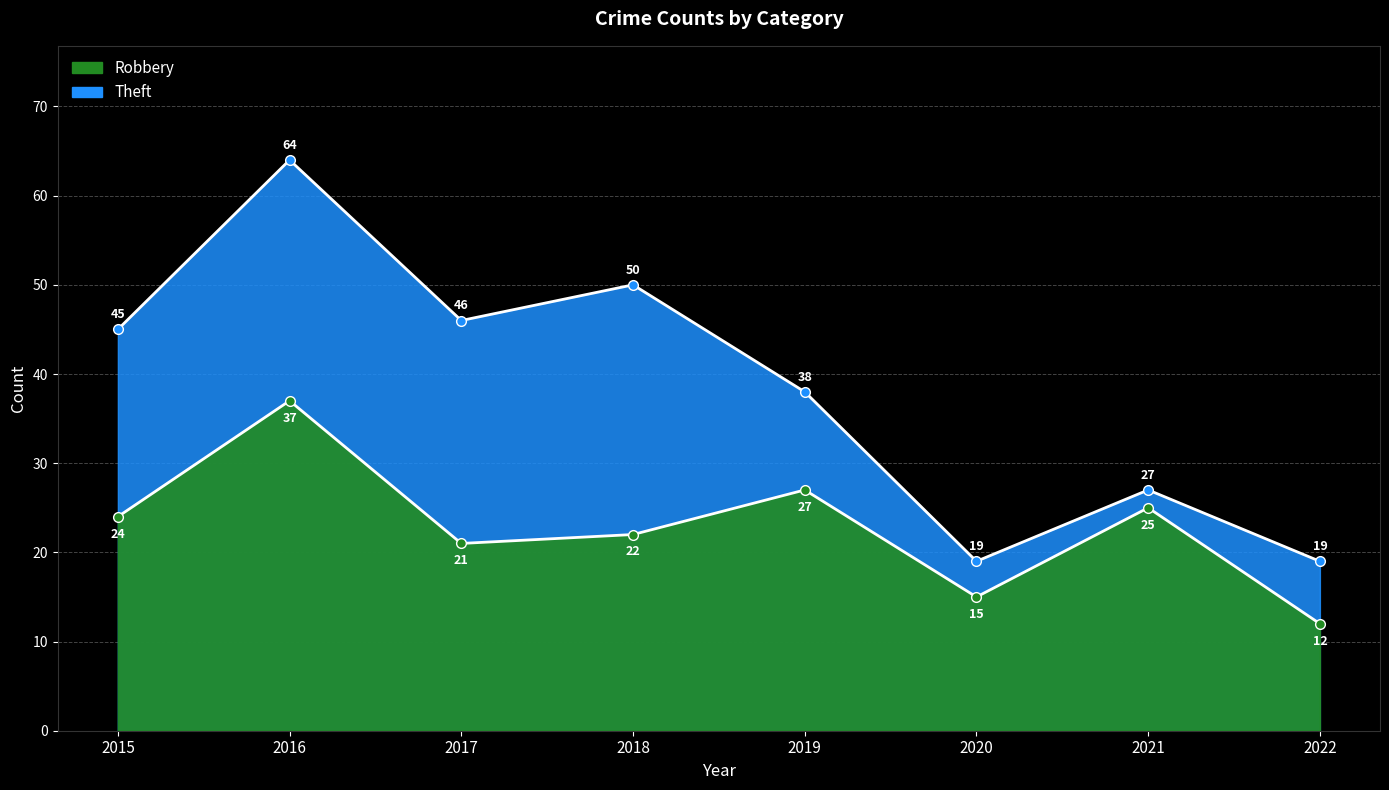

Where does the Theft series first go above 45?

2016